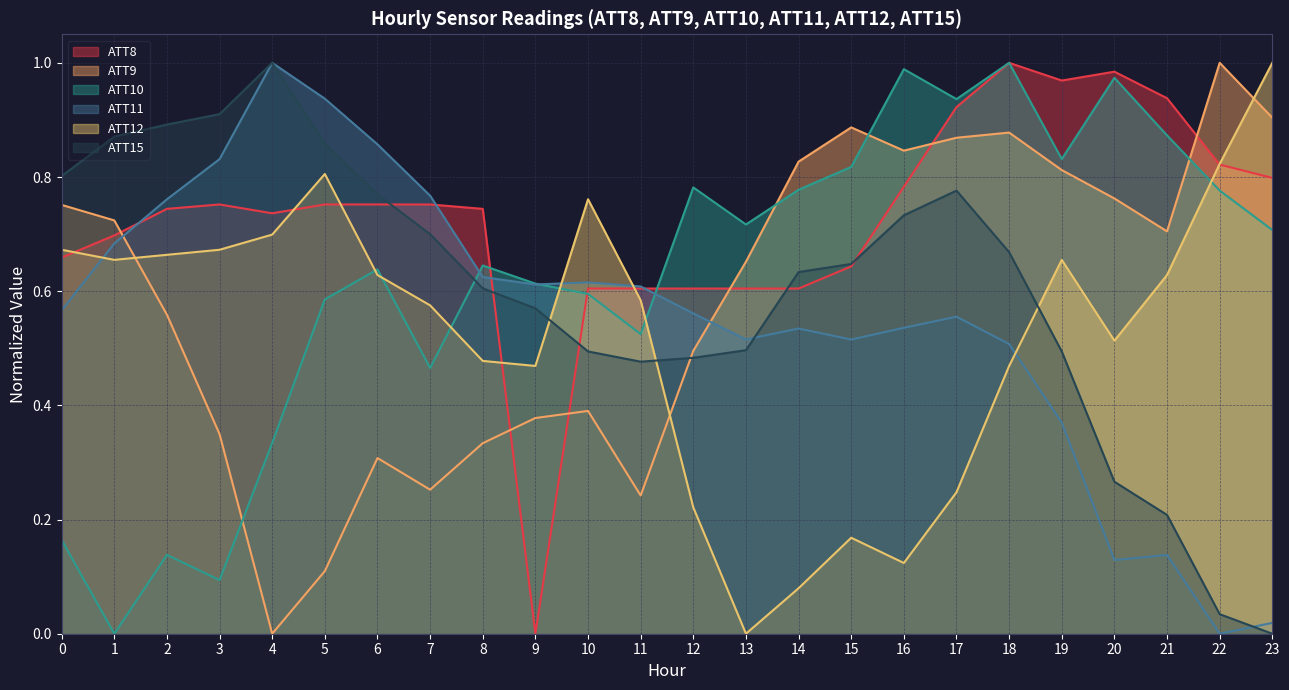

What is the total value across all series at 14?

3.5